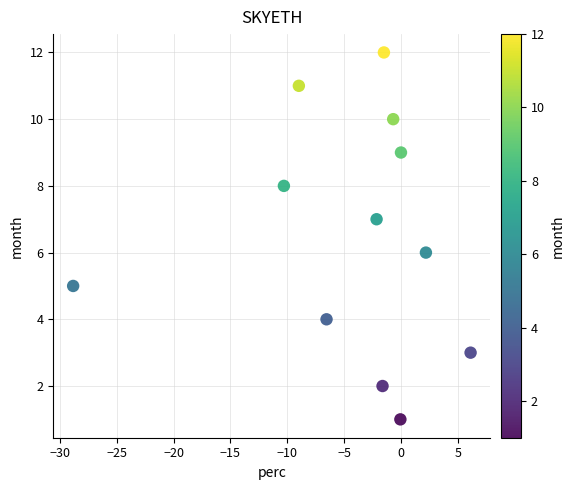

What is the range of Y values (max minus min)?

11